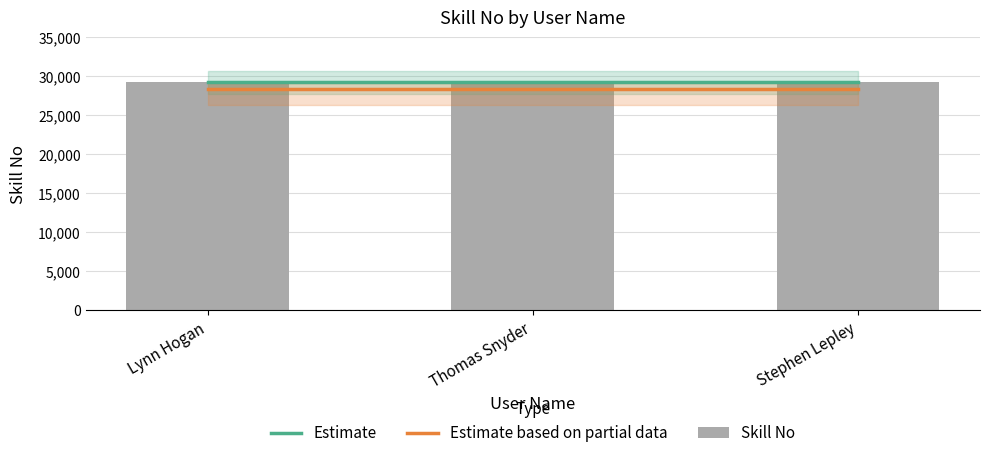

True or false: Estimate has a value of 29210.0 at Thomas Snyder.

True